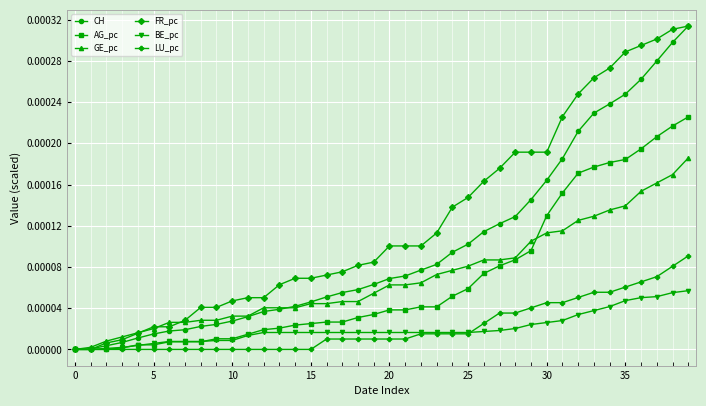

Which series has the largest total across all categories?

FR_pc